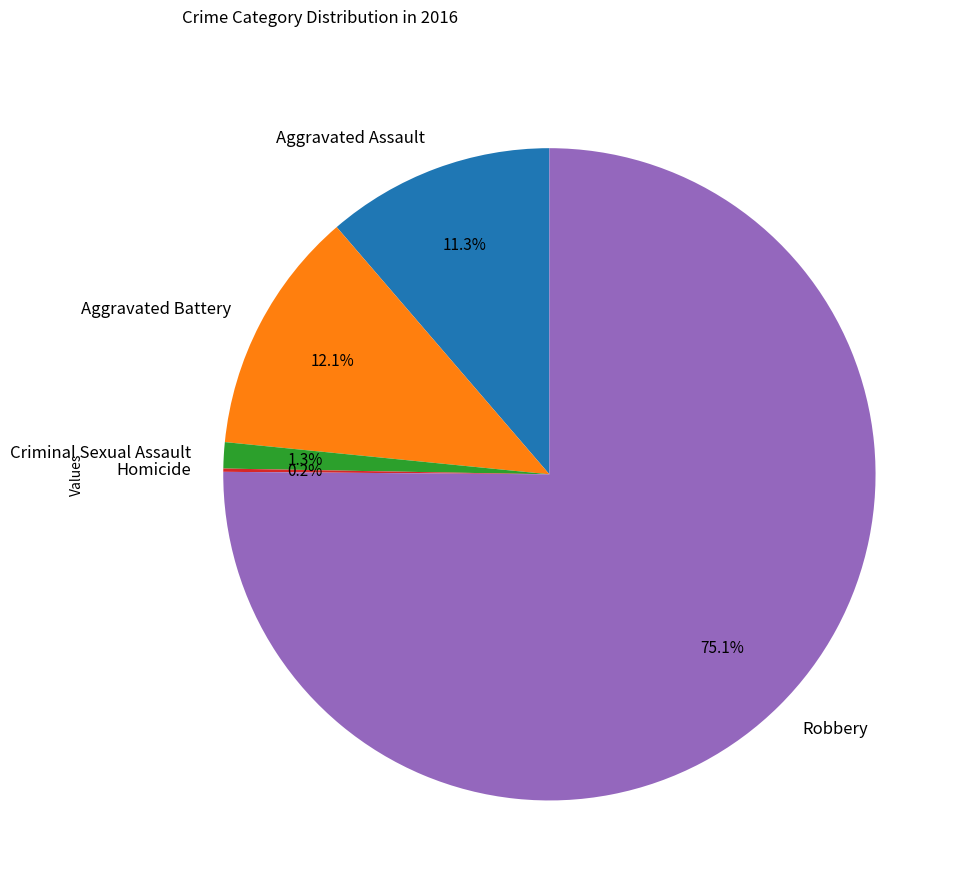

The Aggravated Assault slice represents 24% of the pie. True or false?

False